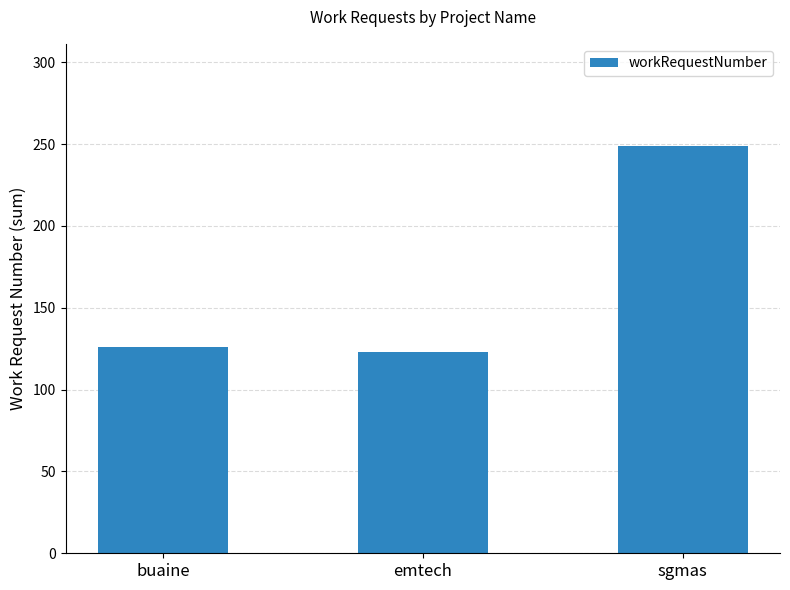

Read the value at buaine, to the nearest 10.

130